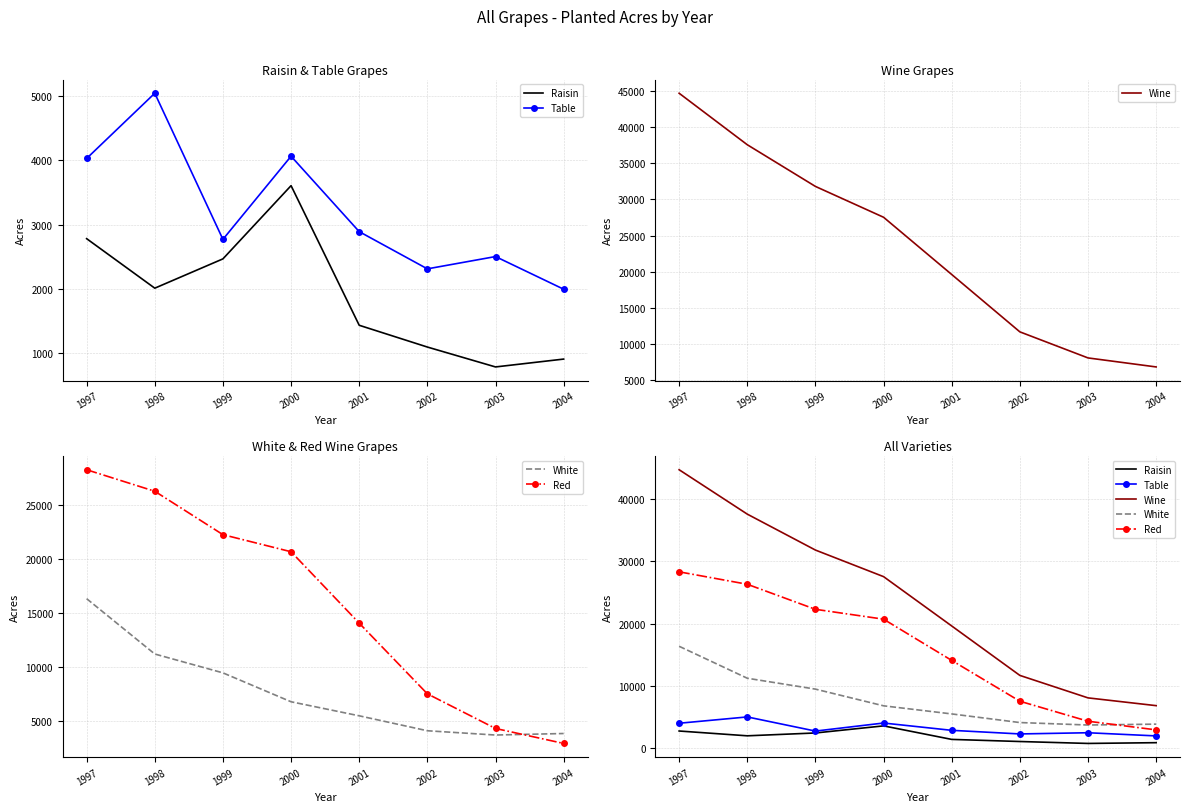

In Raisin, how many points are lower than both neighbors (excluding endpoints)?

2